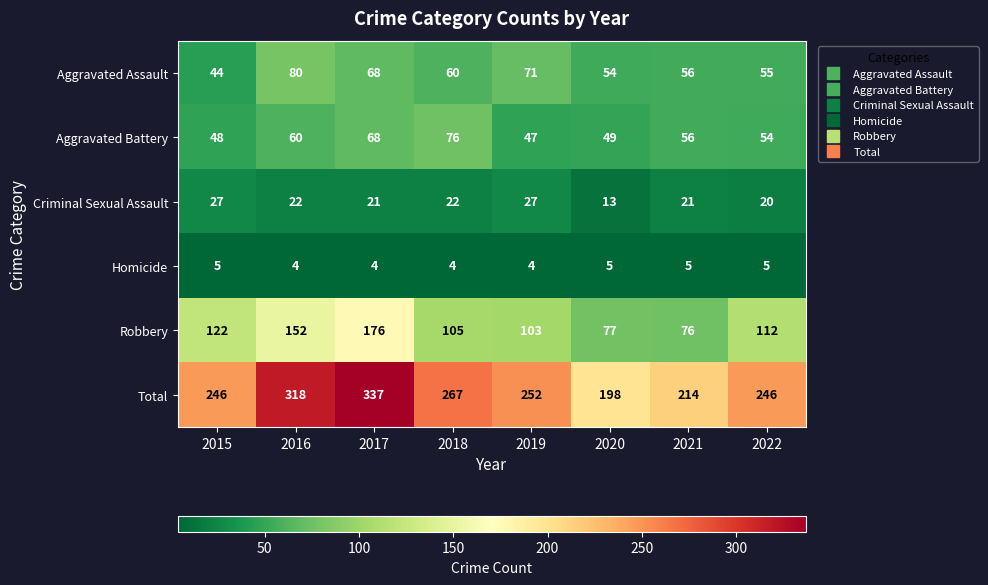

Count the number of categories in the chart.

8